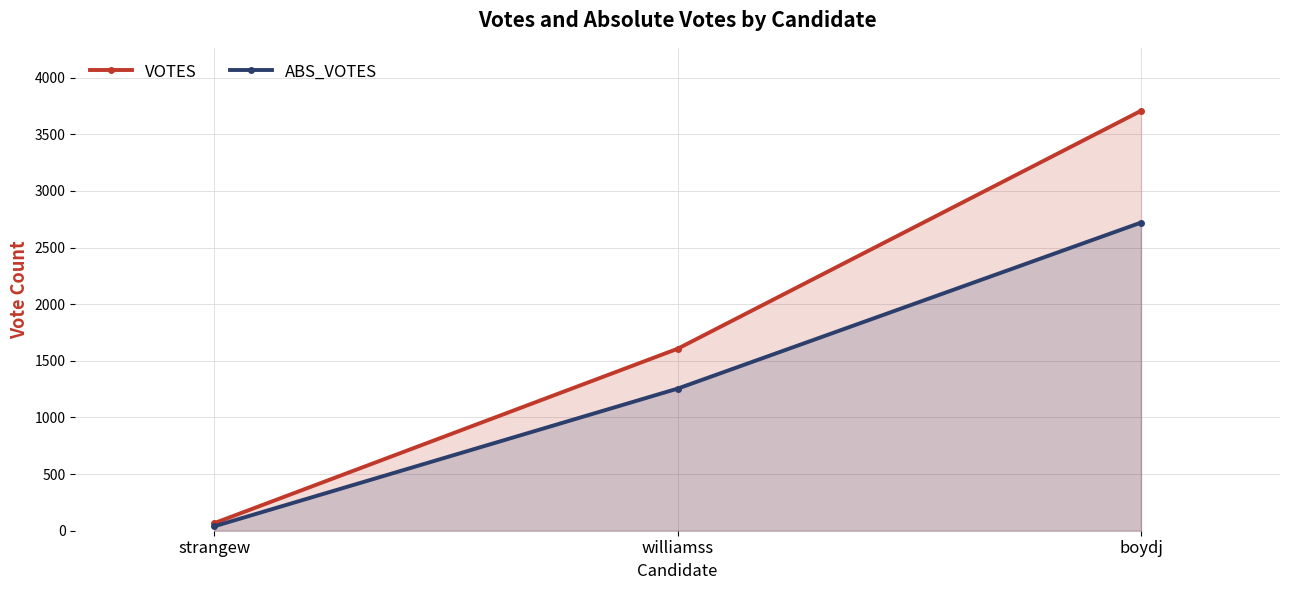

What is the difference between the maximum and minimum values in the ABS_VOTES series?

2682